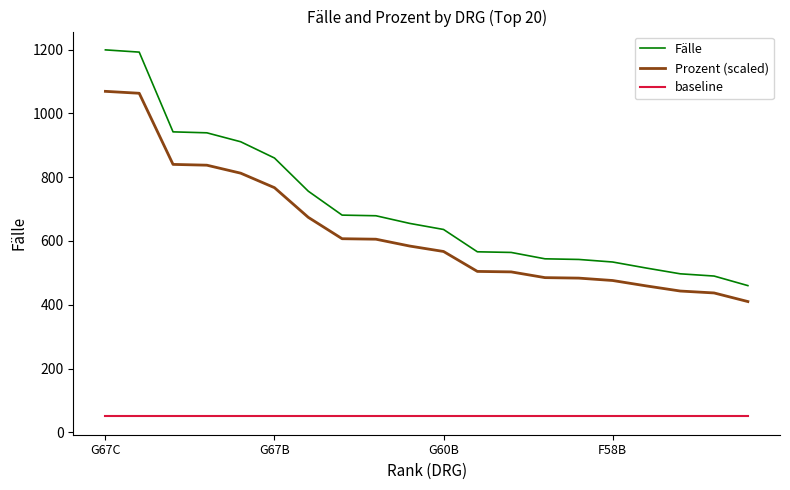

What is the difference between the maximum and minimum values in the Prozent (scaled) series?

659.0